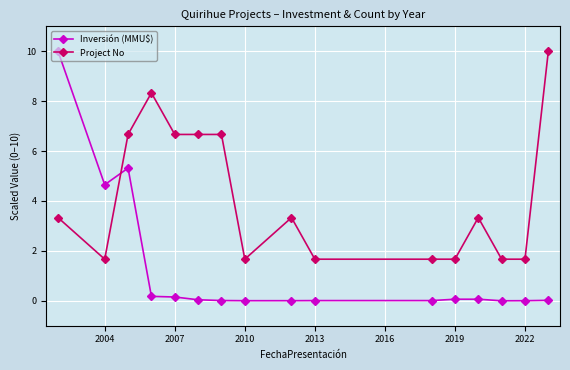

How many data points does each series have?

16